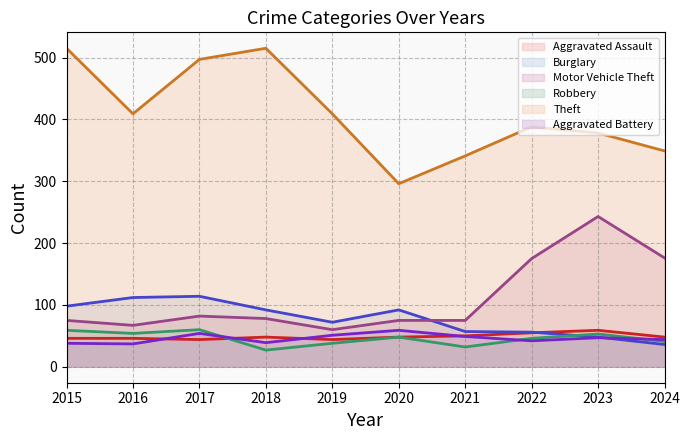

Reading right to left, list all the values displayed in this chart.

Aggravated Assault: 2024=48	2023=59	2022=55	2021=50	2020=48	2019=44	2018=48	2017=44	2016=46	2015=46
Burglary: 2024=36	2023=48	2022=56	2021=57	2020=92	2019=72	2018=92	2017=114	2016=112	2015=98
Motor Vehicle Theft: 2024=176	2023=243	2022=175	2021=75	2020=75	2019=60	2018=78	2017=82	2016=67	2015=75
Robbery: 2024=41	2023=53	2022=46	2021=32	2020=48	2019=38	2018=27	2017=60	2016=54	2015=59
Theft: 2024=349	2023=378	2022=388	2021=341	2020=296	2019=409	2018=515	2017=497	2016=409	2015=515
Aggravated Battery: 2024=44	2023=47	2022=42	2021=49	2020=59	2019=51	2018=39	2017=54	2016=37	2015=38